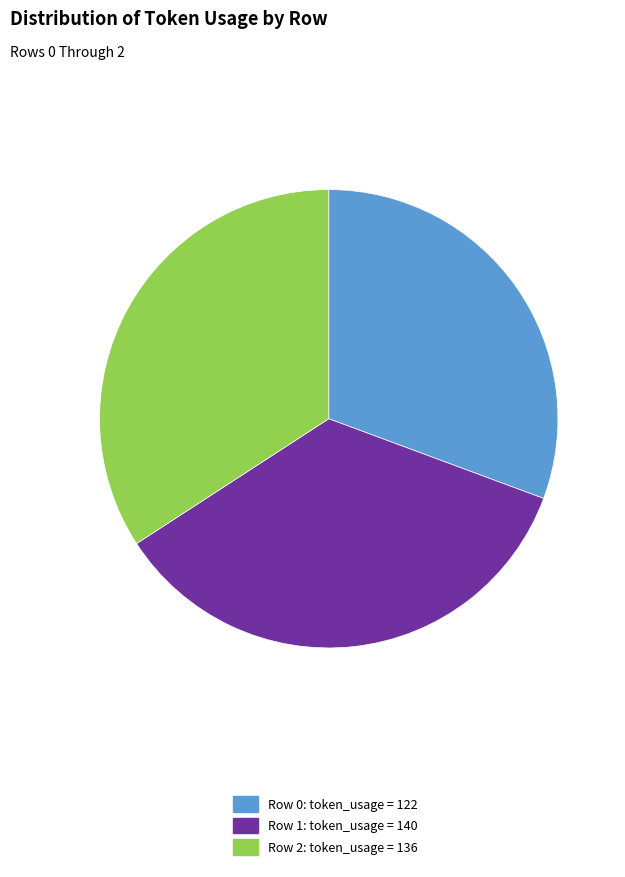

Which category has the biggest portion of the pie?

Row 1: token_usage = 140